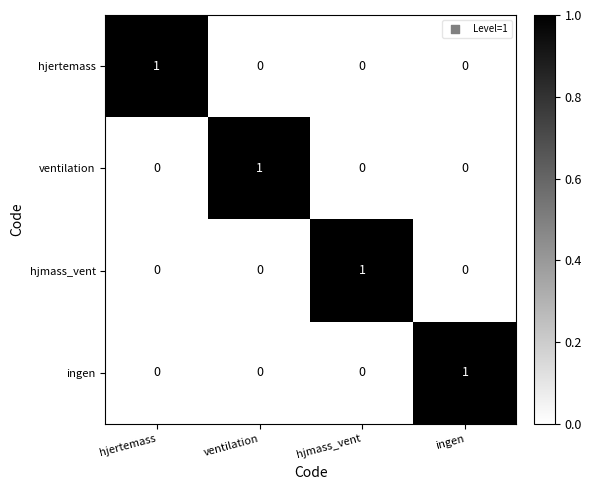

What is the difference between the highest and lowest values at ventilation?

1